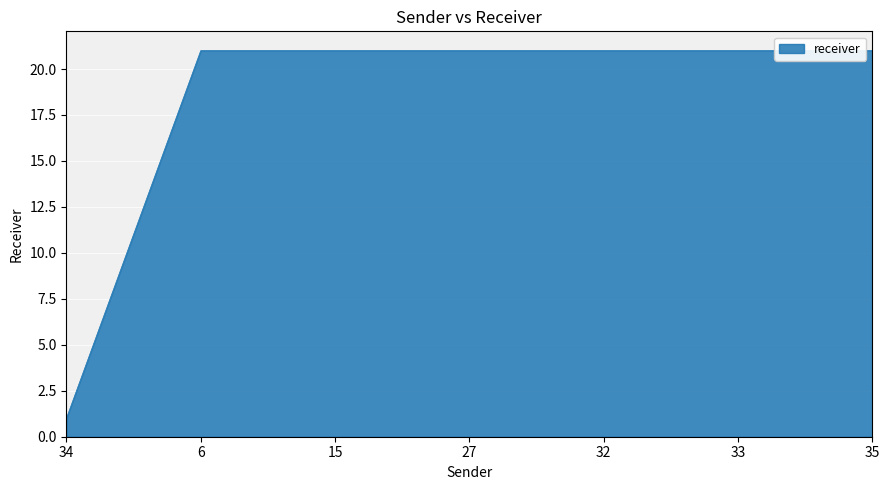

What position from the left is 15?

3